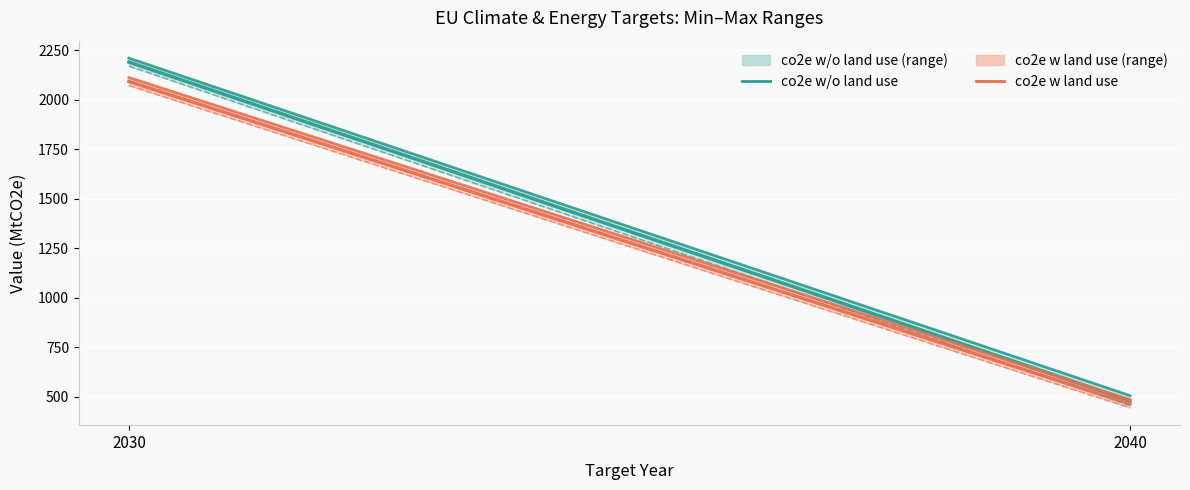

What is the value of the co2e w/o land use min point at the 1st from the left?

2170